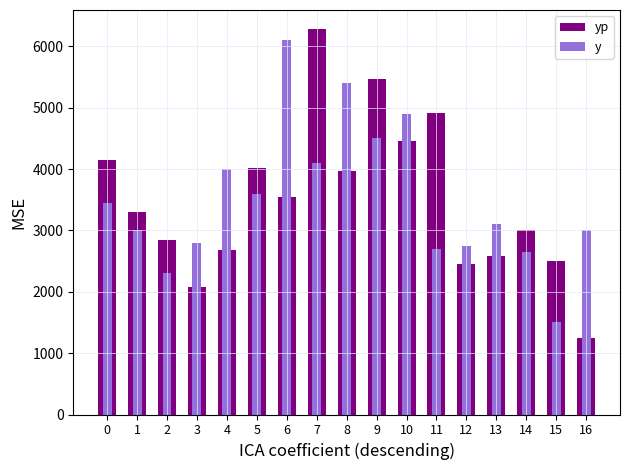

How many groups of bars are there?

17